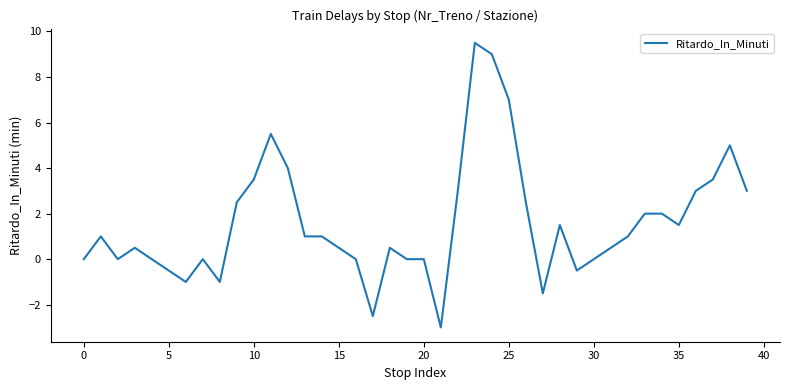

What is the difference between the maximum and minimum values?

12.5